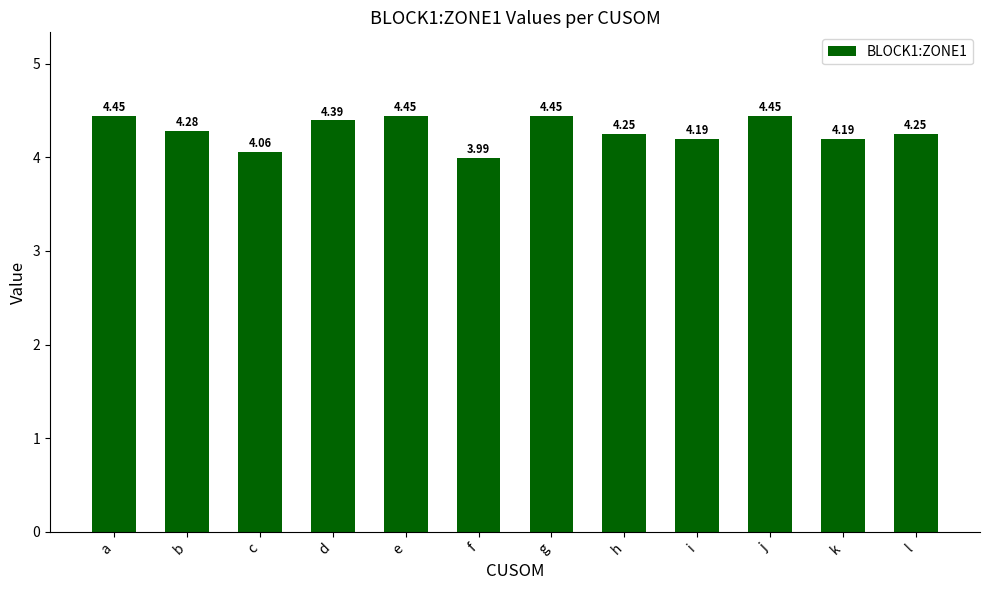

Does the chart contain stacked bars?

No